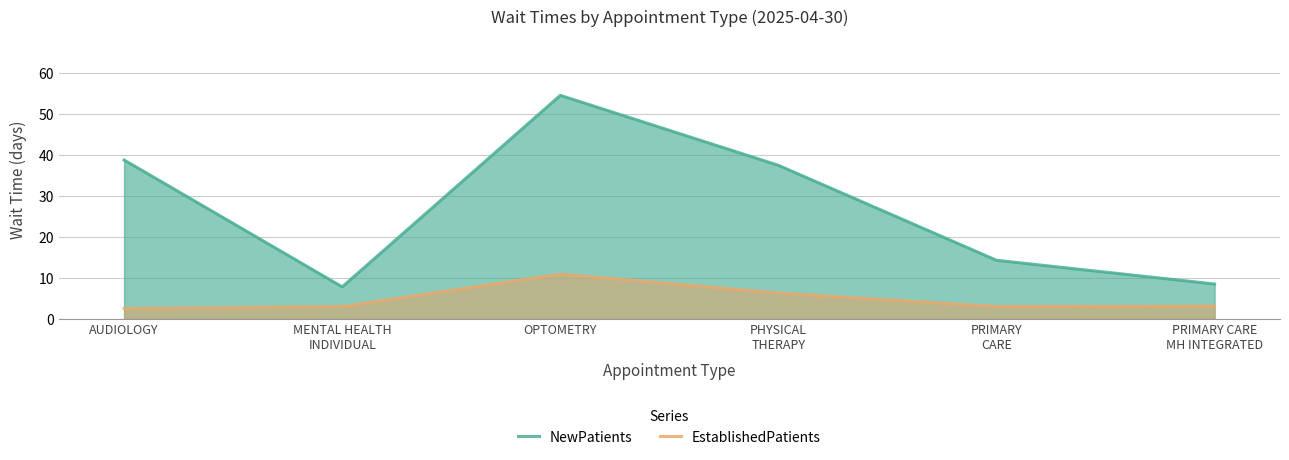

What is the sum of all NewPatients values?

161.5